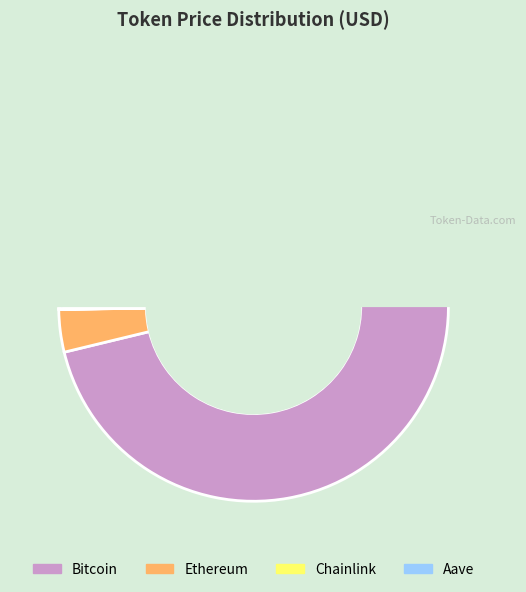

Combined, do Aave and Ethereum account for over 50%?

No